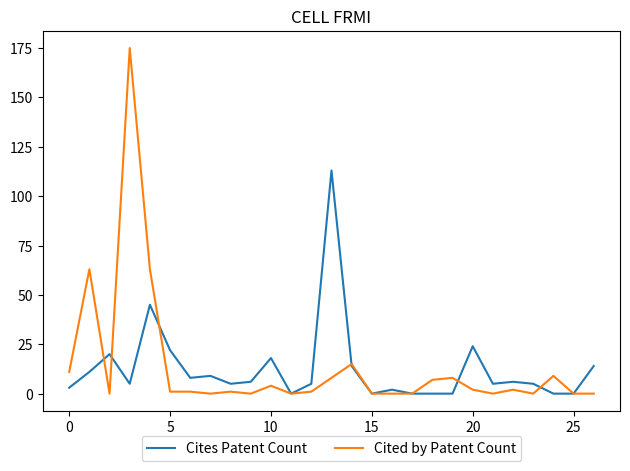

What is the maximum value for Cited by Patent Count?

175